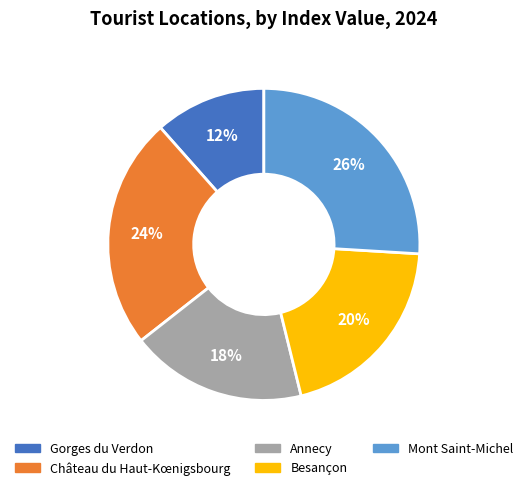

Which category has the biggest portion of the pie?

Mont Saint-Michel